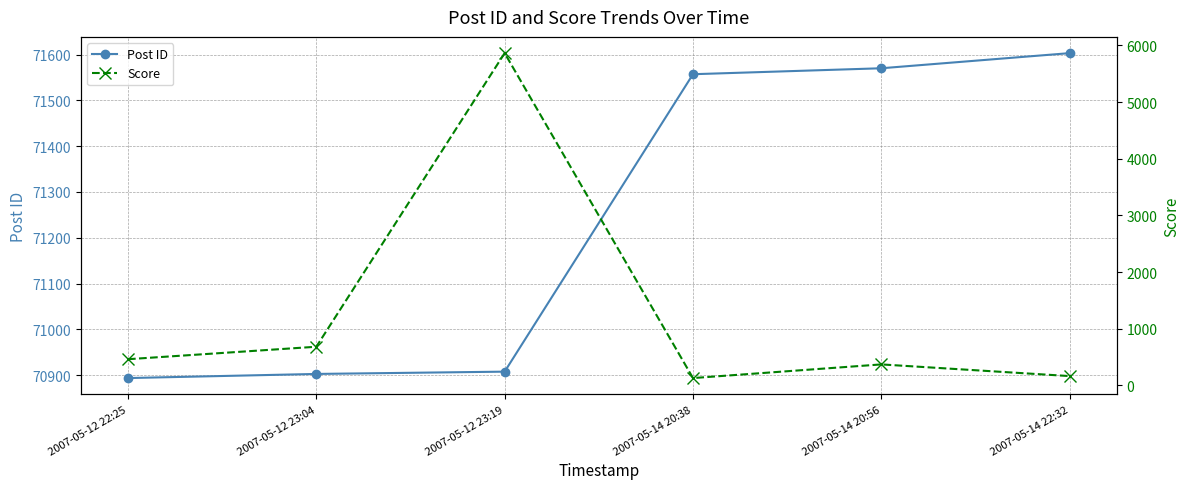

At which label is Post ID closest to 71248?

2007-05-14 20:38